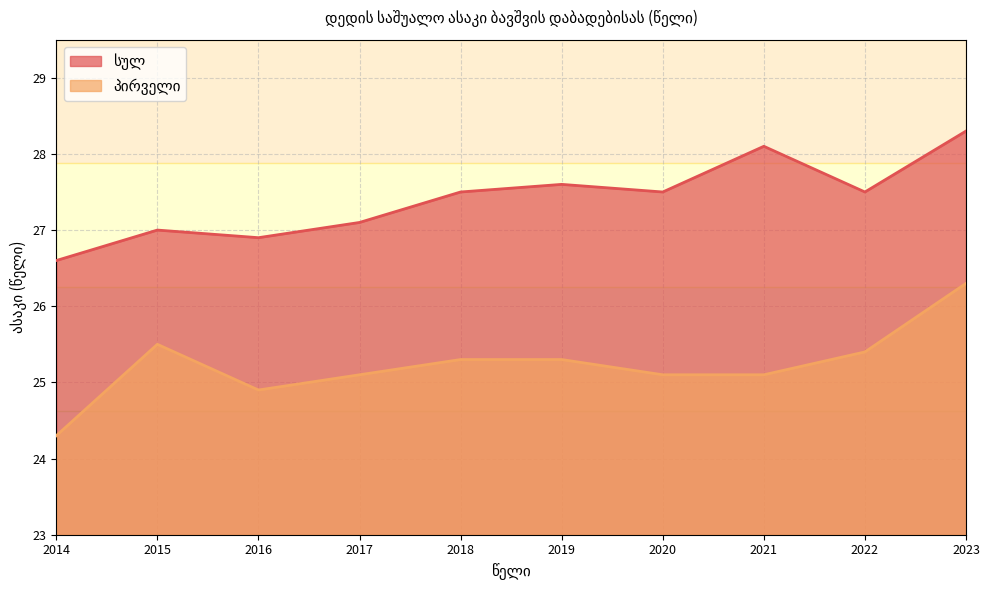

List the labels in order of სულ value, smallest first.

2014, 2016, 2015, 2017, 2018, 2020, 2022, 2019, 2021, 2023